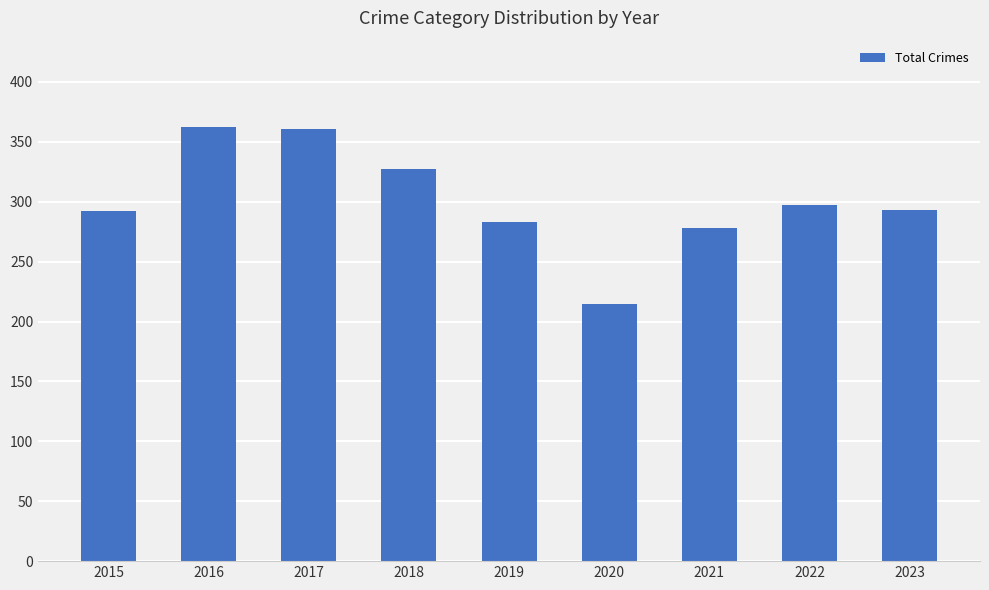

The chart shows a value of 215 at 2020. True or false?

True